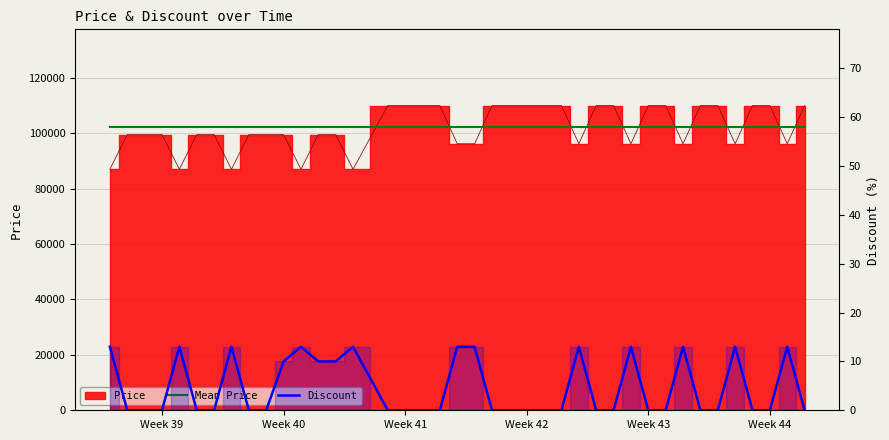

True or false: Mean Price and Discount cross at least once.

False